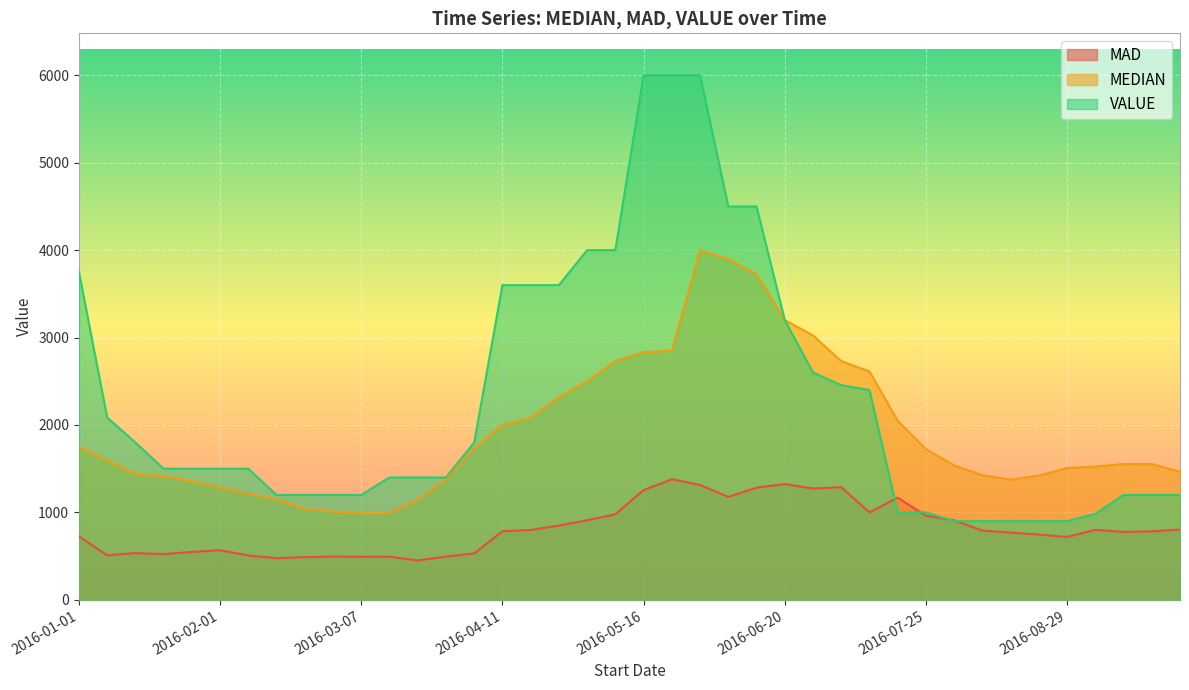

What is the sum of the VALUE values at 2016-06-06 and 2016-03-14?

5900.0